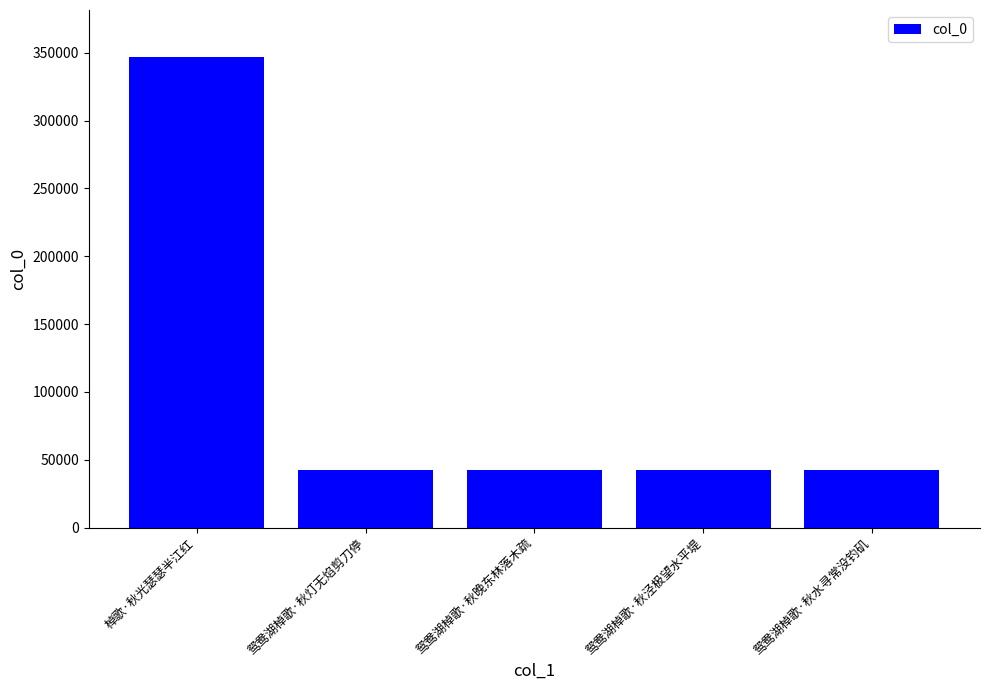

What is the label of the 3rd bar from the right?

鸳鸯湖棹歌·秋晚东林落木疏